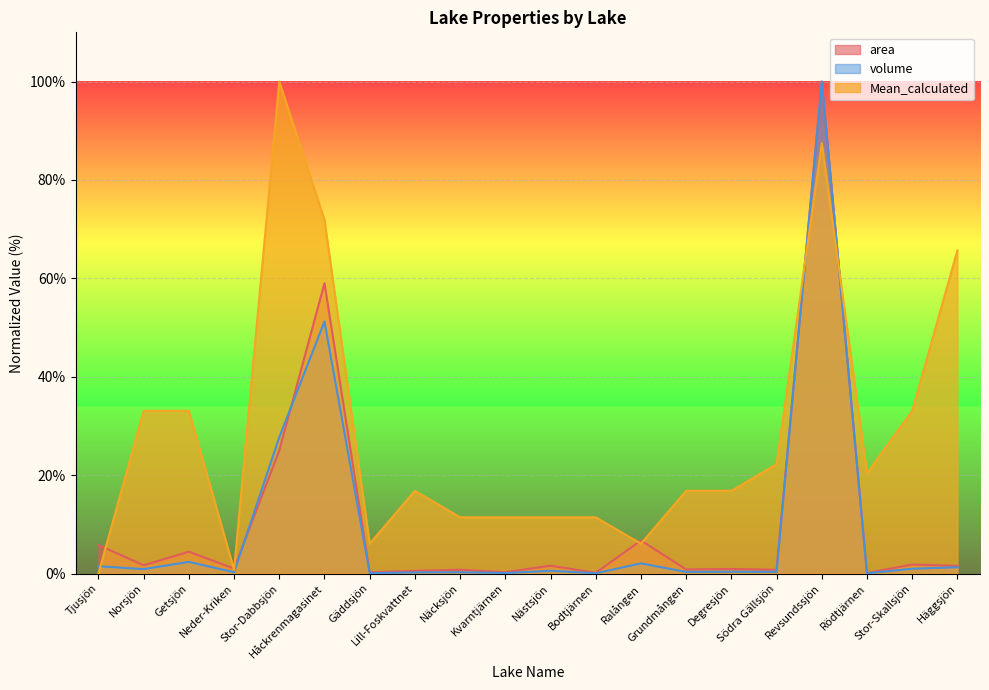

The value of volume at Stor-Dabbsjön is 38.4. True or false?

False